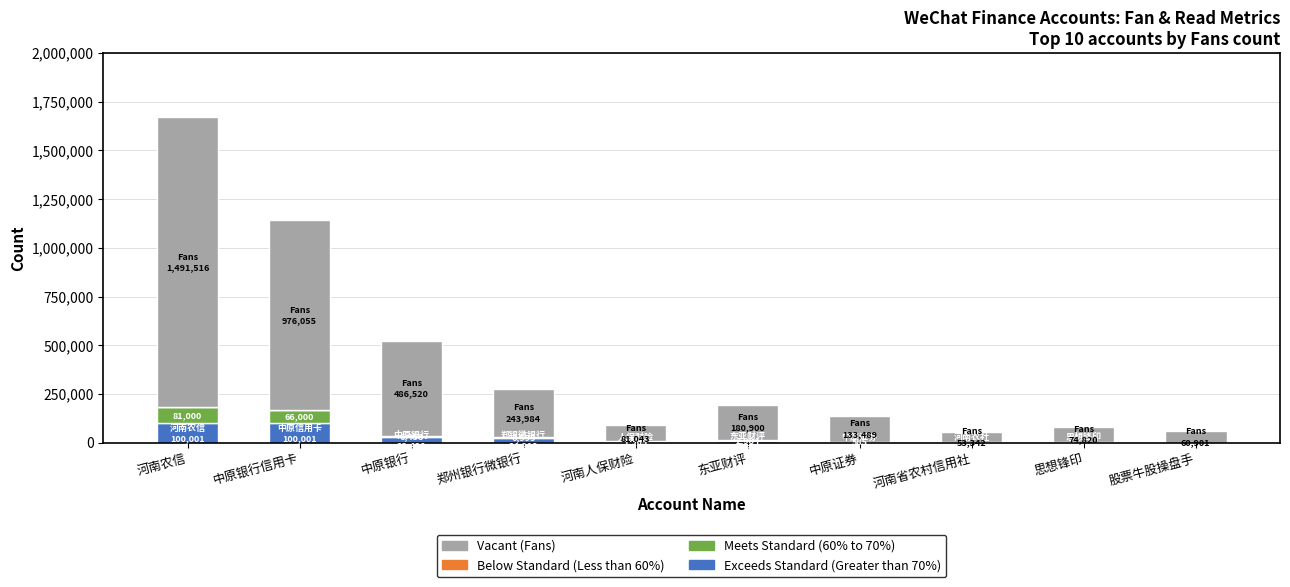

At which category is the sum across all series the highest?

河南农信